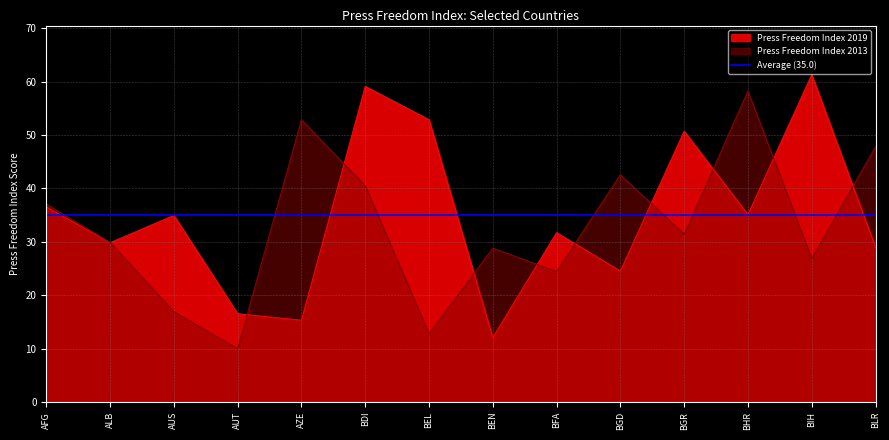

What is the value of the Press Freedom Index 2013 point at the 11th from the left?

31.4